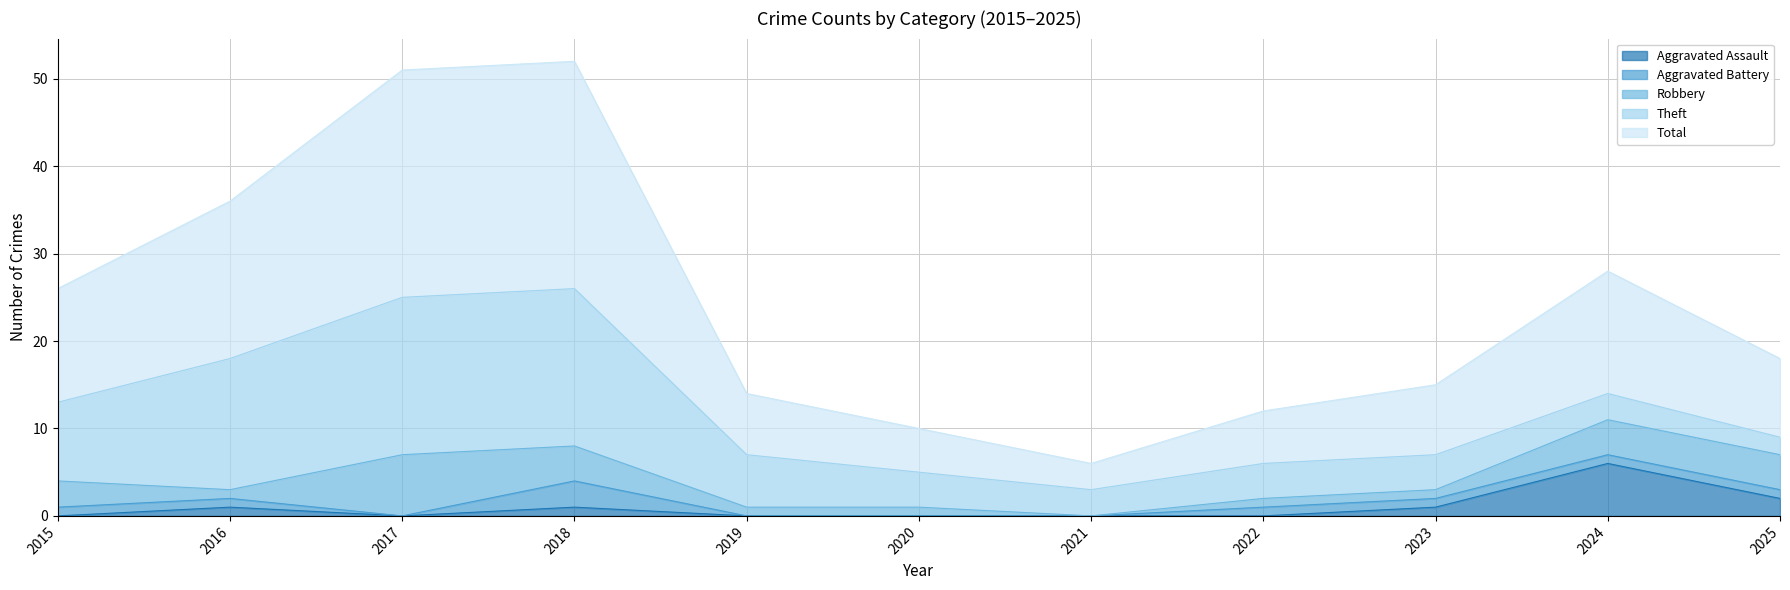

At which category is the sum across all series the highest?

2018